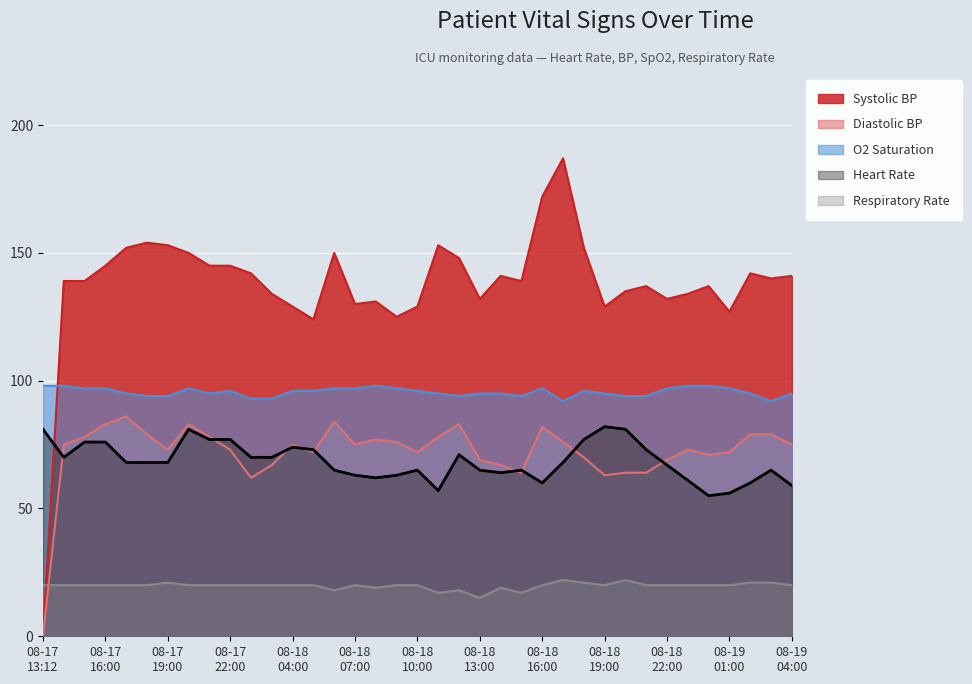

What is the lowest value of the Heart Rate series?

55